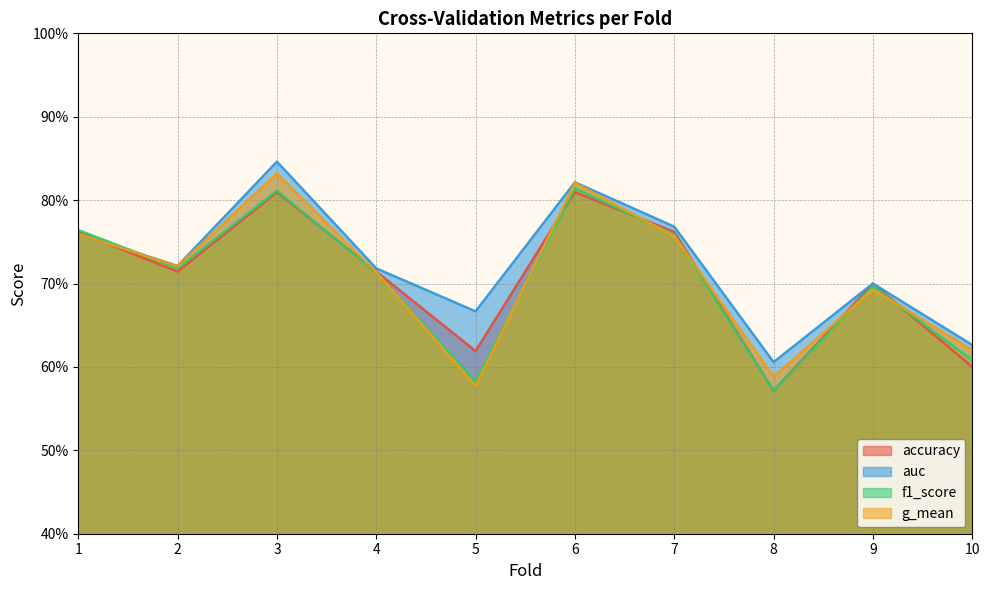

How many lines are shown in the chart?

4